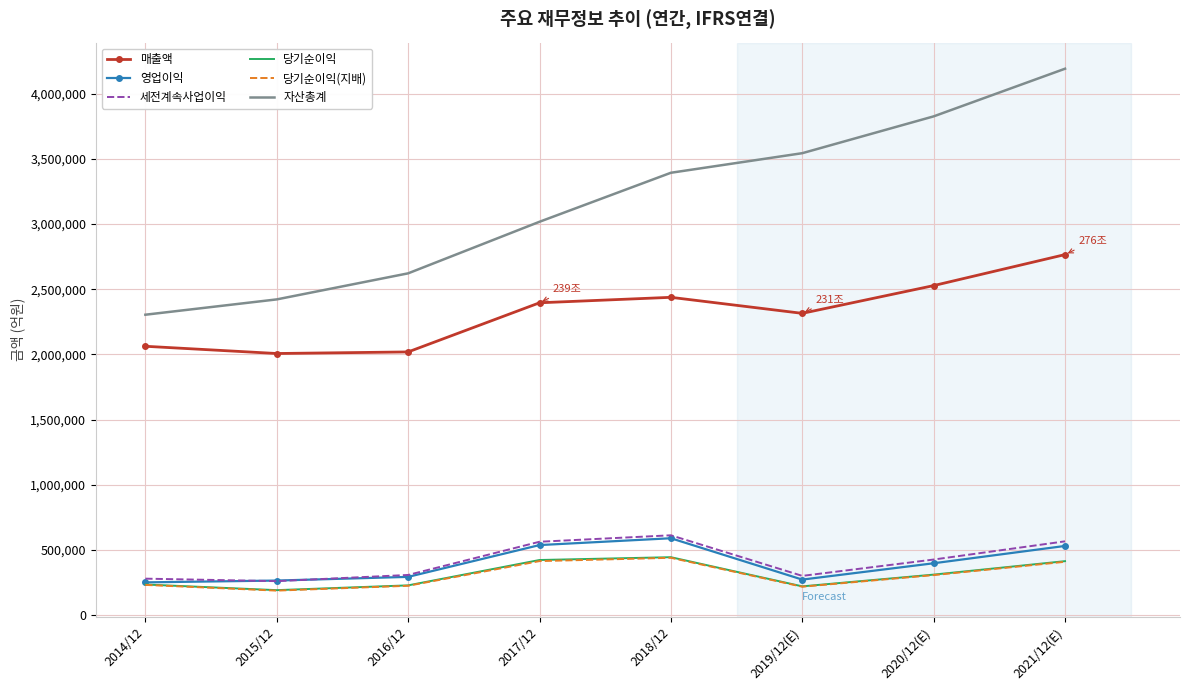

Which series has the largest total across all categories?

자산총계